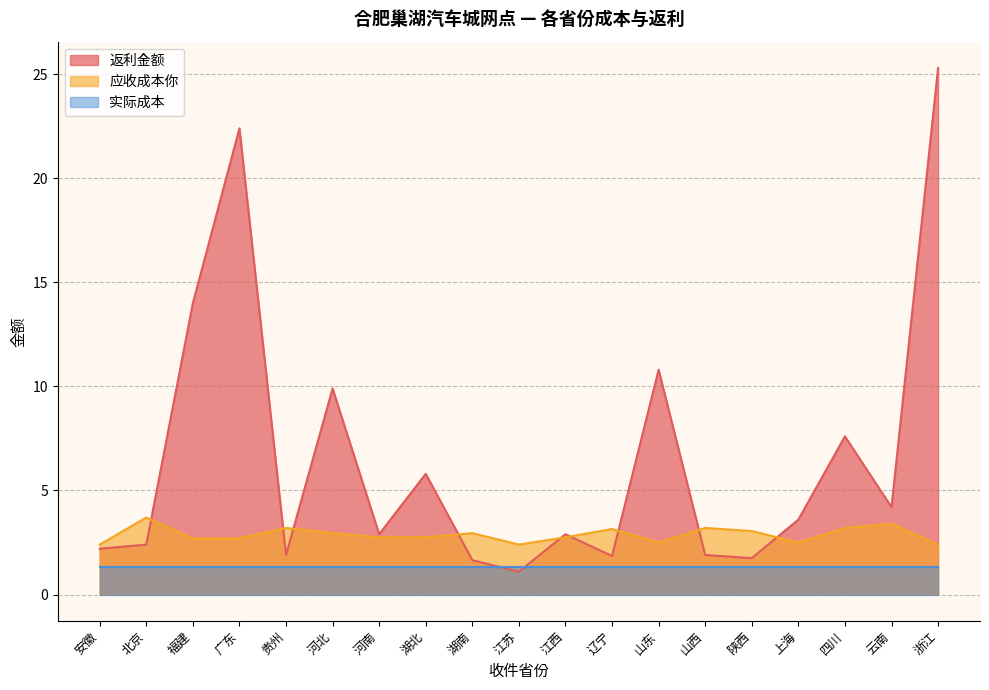

Between 安徽 and 山西, which is larger?

安徽